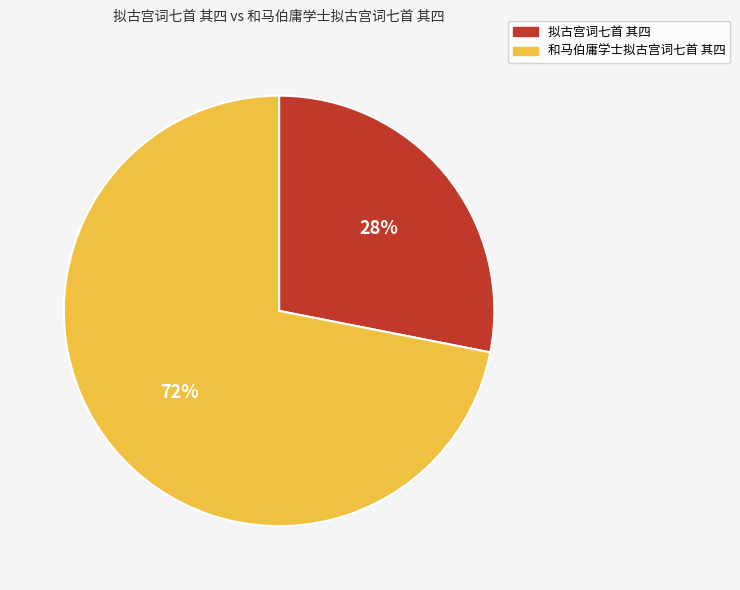

Is it true that 拟古宫词七首 其四 is 28% of the pie?

True